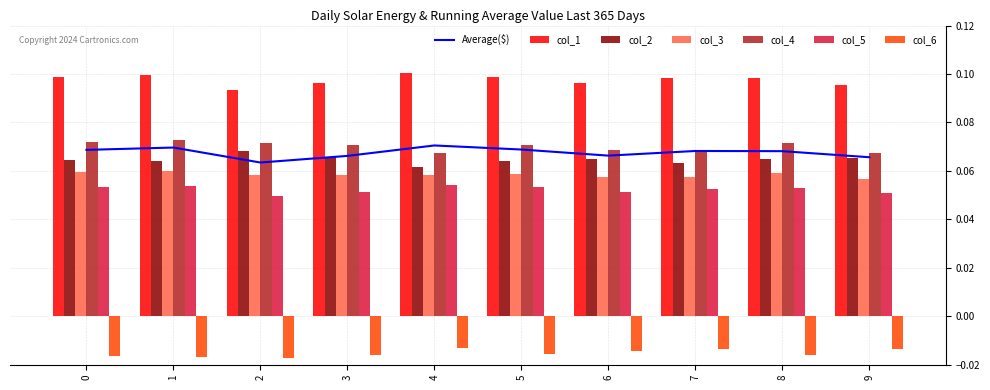

The value of col_1 at 0 is 0.1. True or false?

True